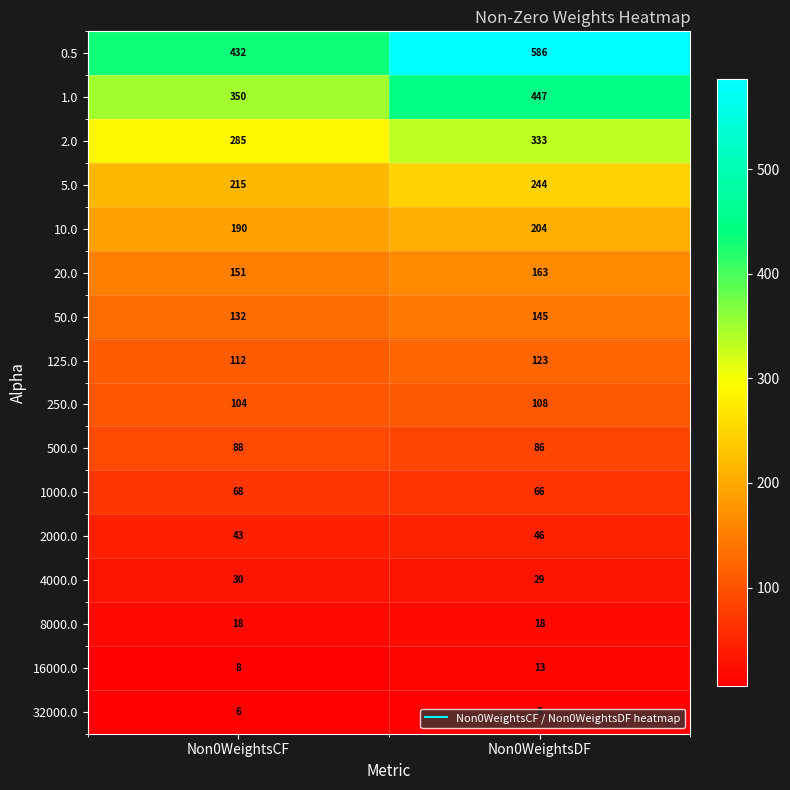

What is the sum of the 1.0 values at Non0WeightsCF and Non0WeightsDF?

797